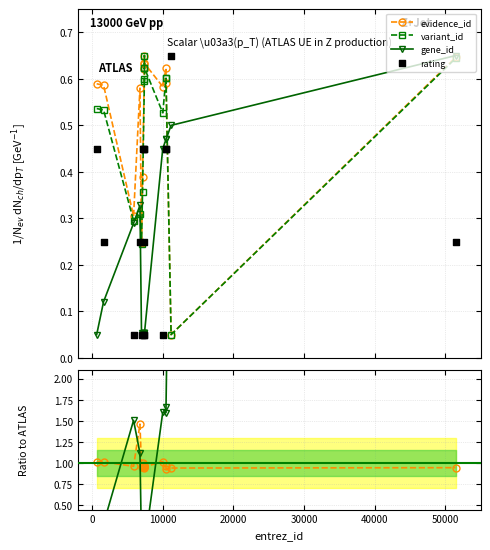

What is the total value across all series at 40000?

1.8